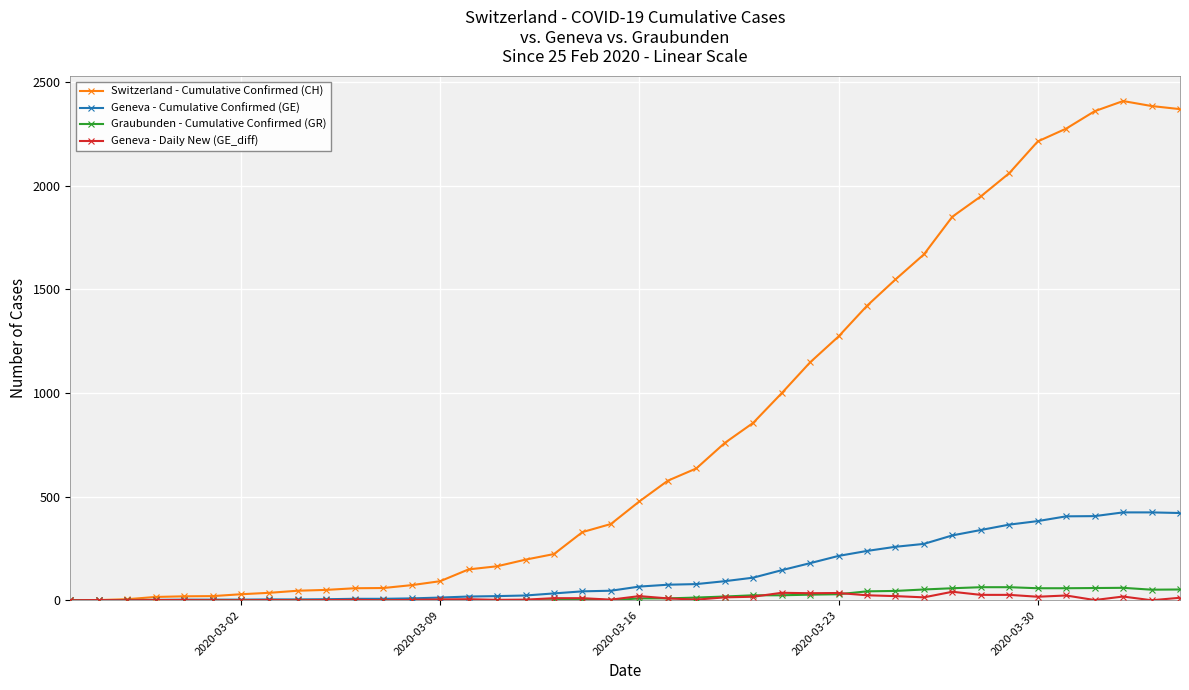

Which series has the largest range (max minus min)?

Switzerland - Cumulative Confirmed (CH)